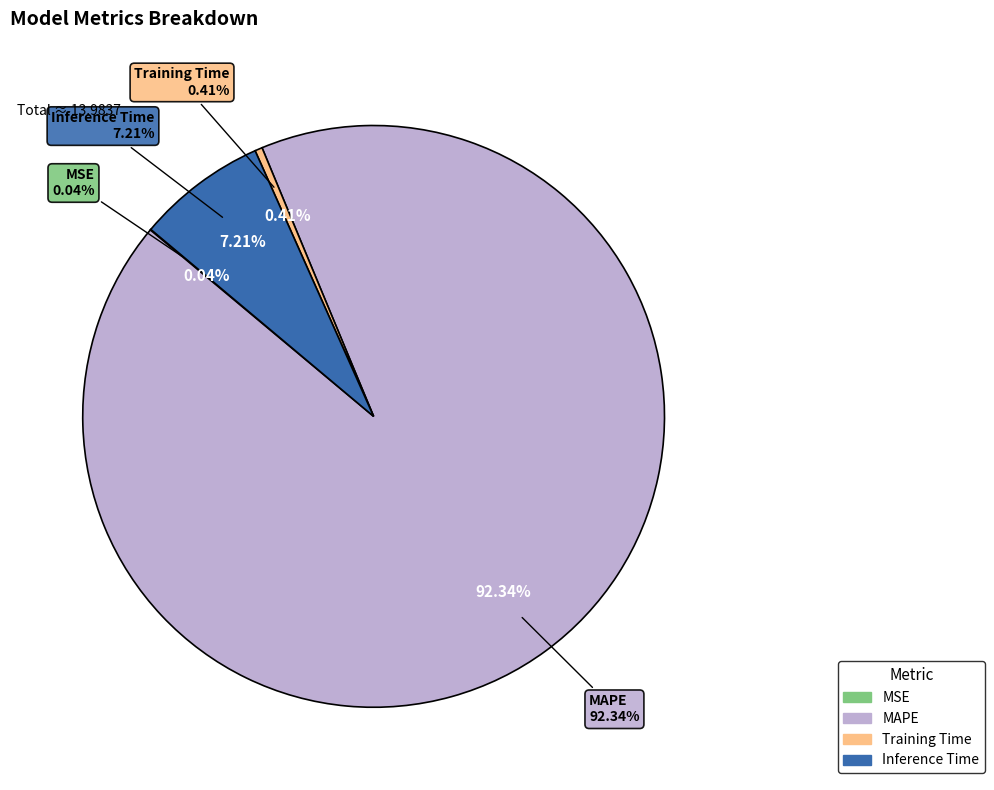

Between Training Time and MSE, which is larger?

Training Time